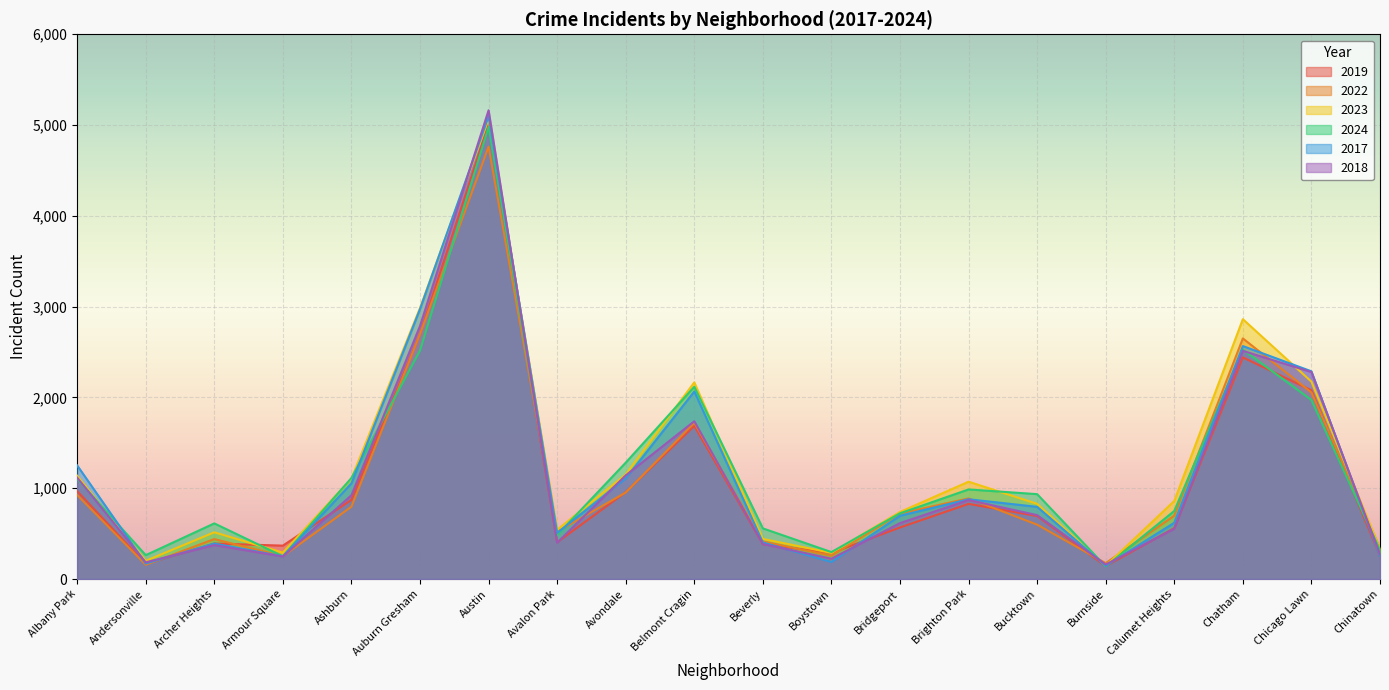

Which series has the widest spread of values?

2018